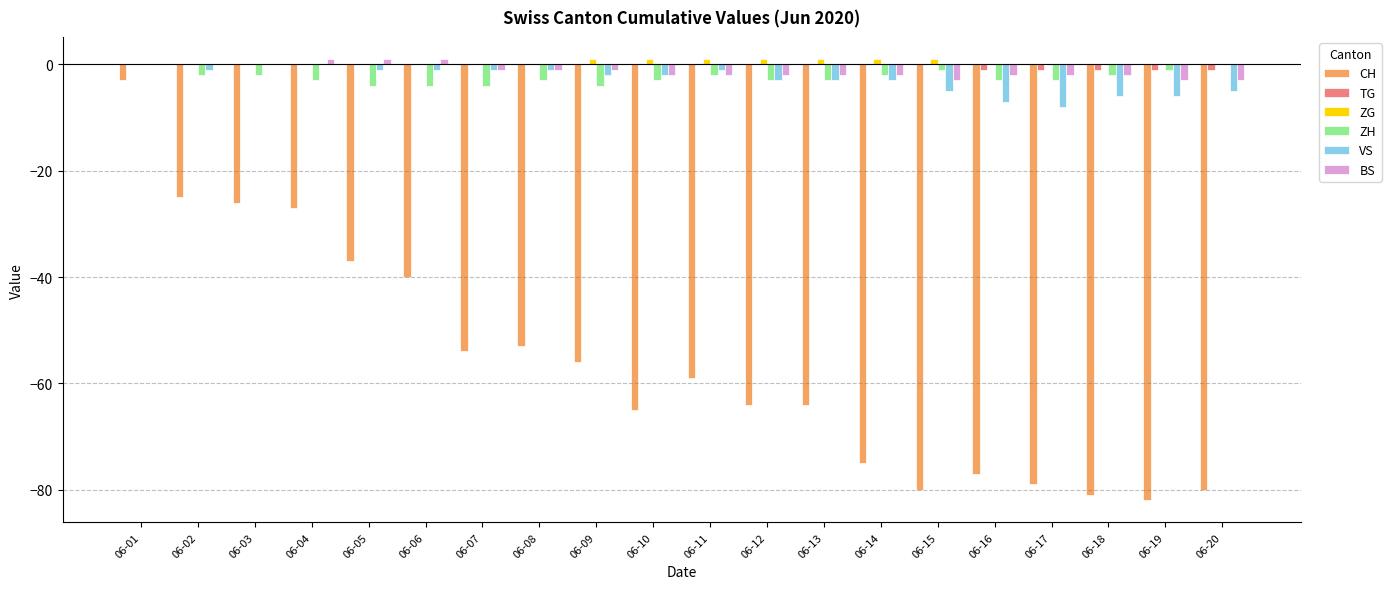

Are the bars horizontal?

No